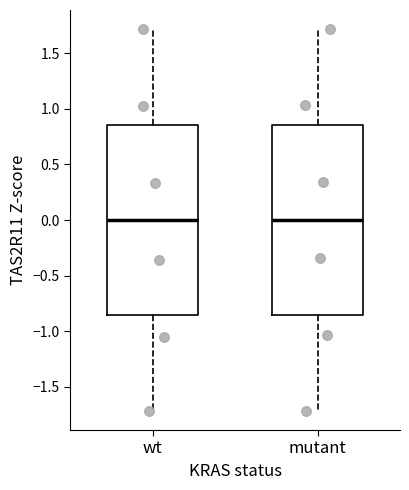

Where is the upper edge of the box for mutant on the y-axis? The values are not printed on the chart, so give them approximately, as read against the axis.

0.85